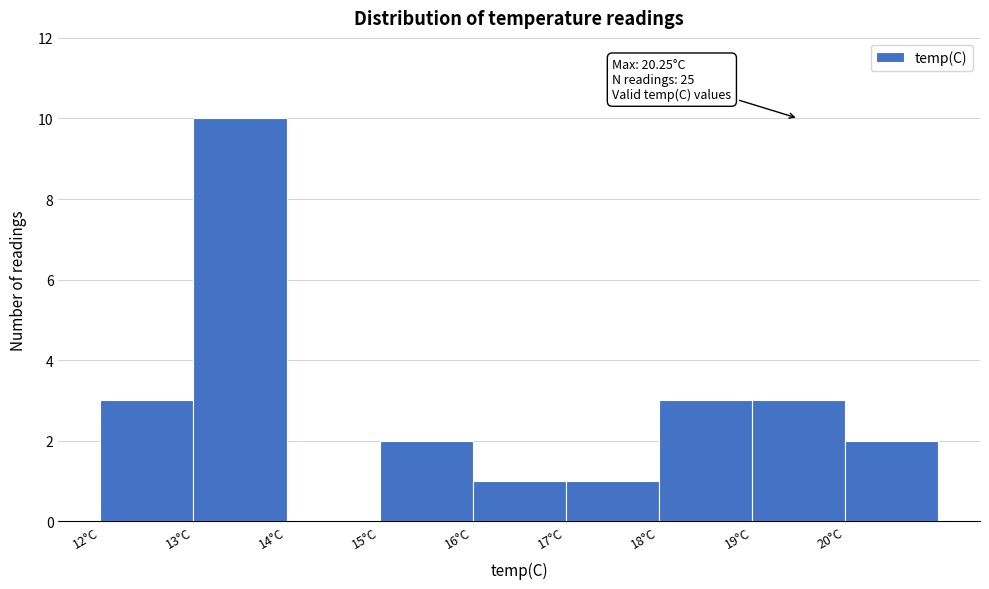

Over which range of the x-axis is the bar tallest?

13 to 14